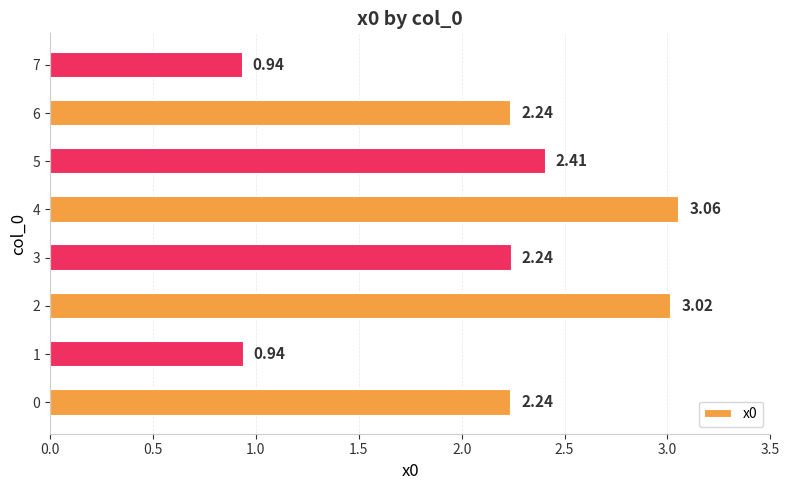

What is the difference between the values at 1 and 3?

1.3